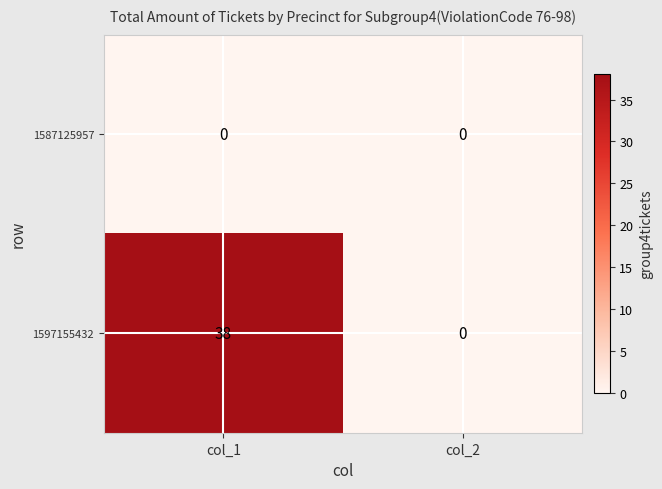

The 1597155432 series shows 38 at col_1. True or false?

True